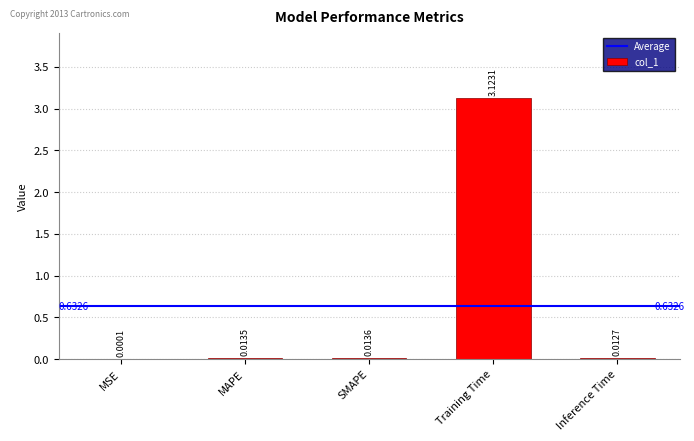

Where is the data nearest to the value 1?

SMAPE